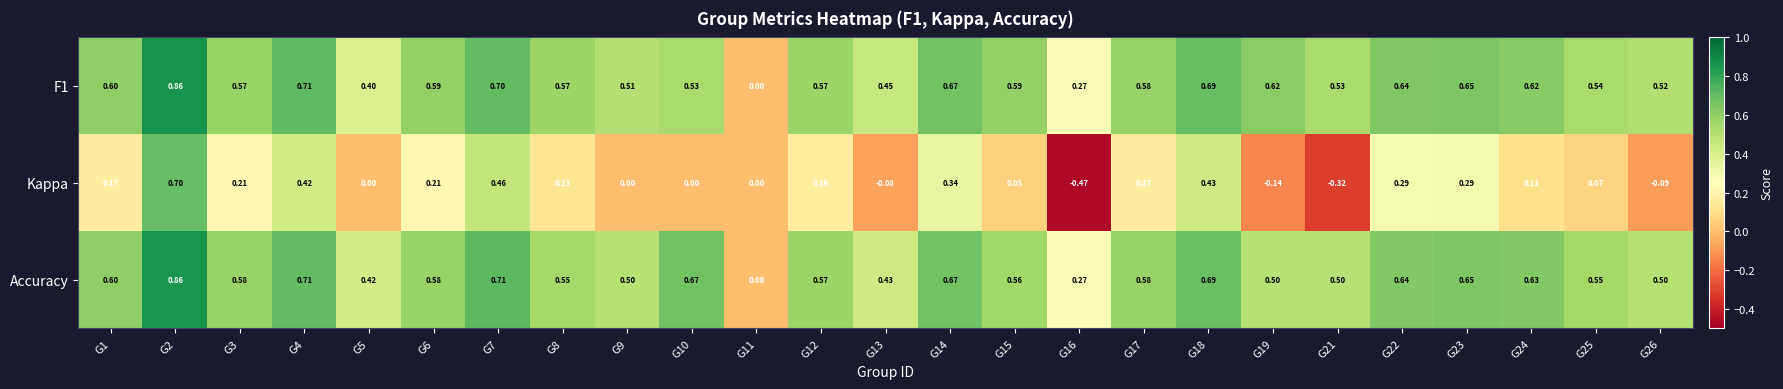

Which series has the largest range (max minus min)?

Kappa